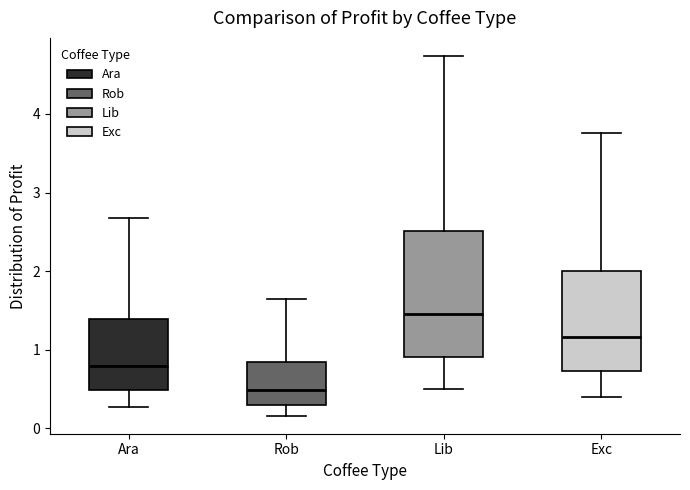

Where does the upper whisker of the box for Rob end on the y-axis? The values are not printed on the chart, so give them approximately, as read against the axis.

1.6